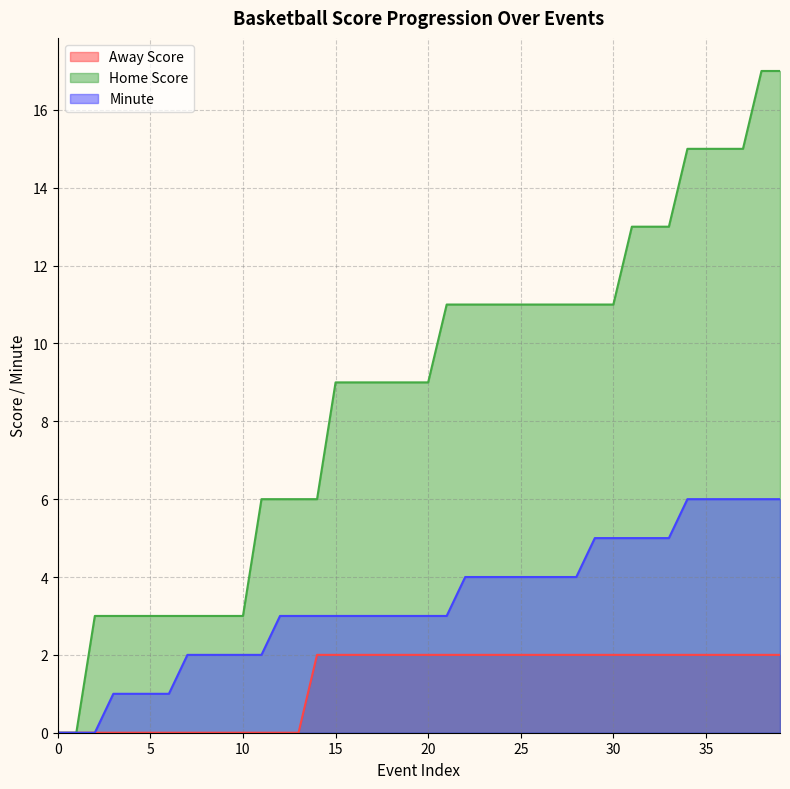

At which label is Minute closest to 3?

12